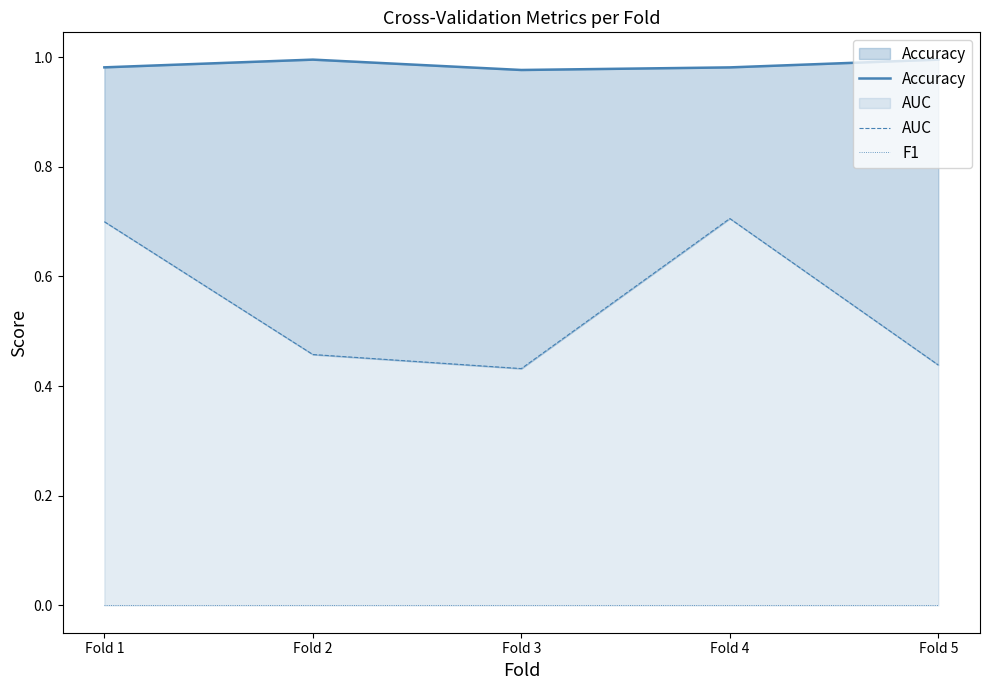

At which label does F1 reach its peak?

Fold 1